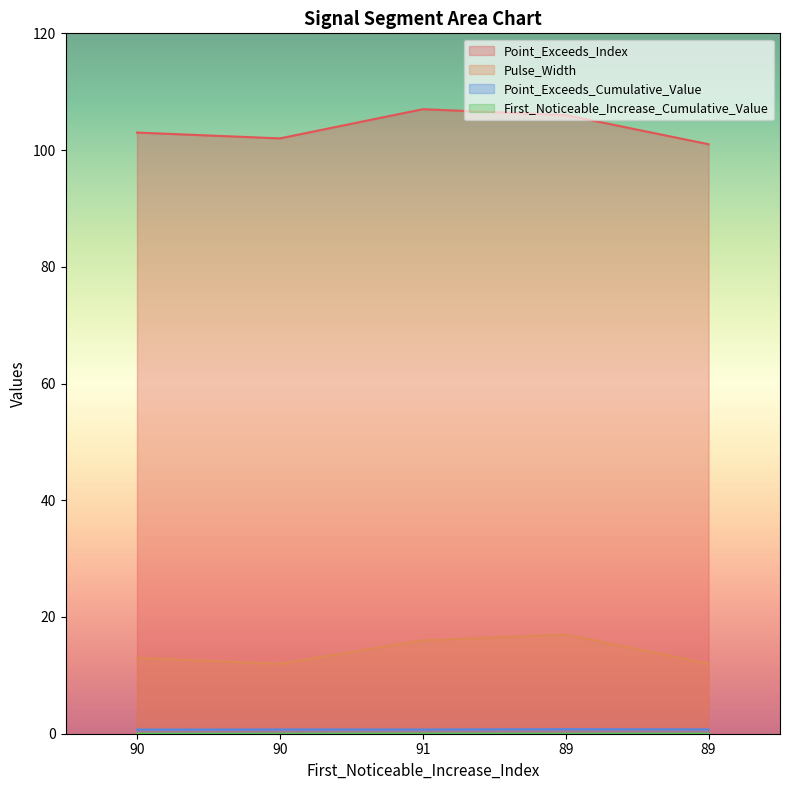

Count the Pulse_Width values in the range 12 to 16.

4